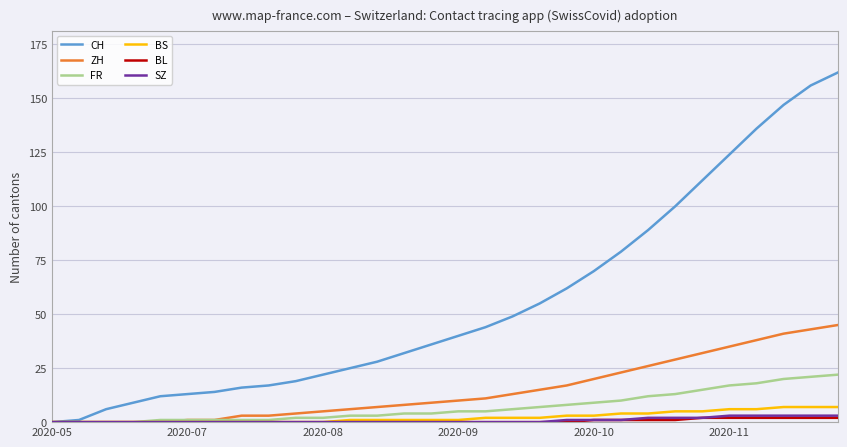

Which series has the largest total across all categories?

CH